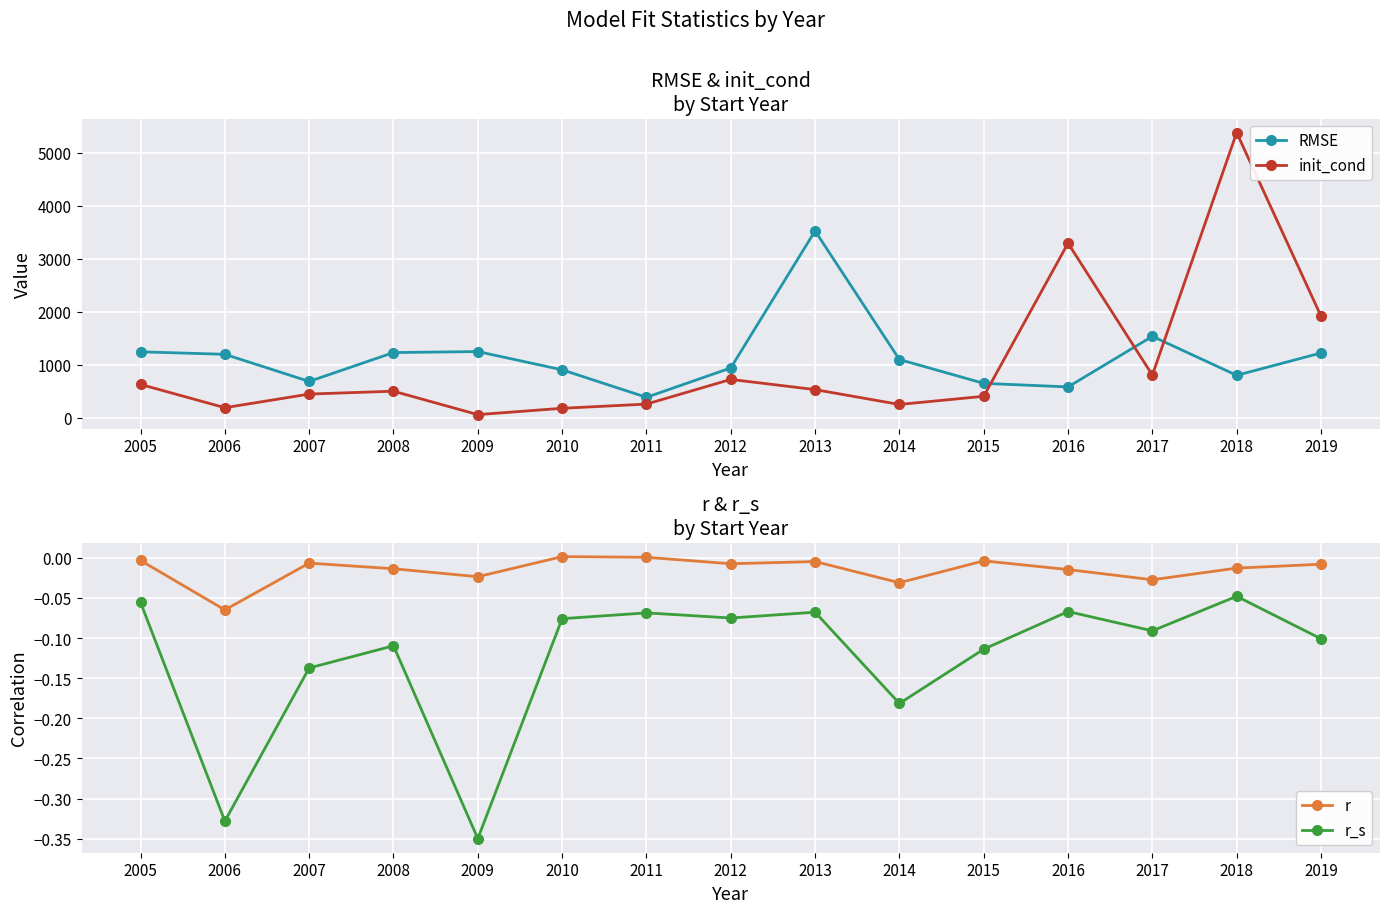

Count the number of data series in this chart.

4